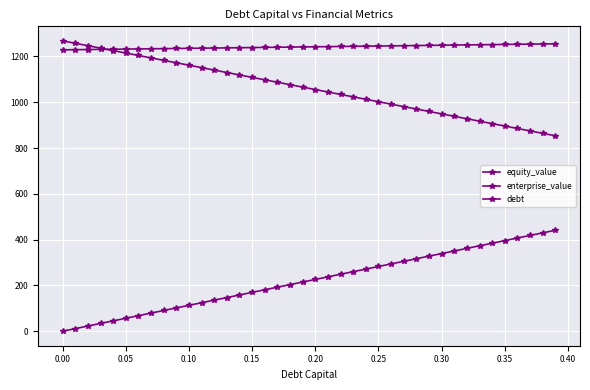

How many categories are shown in the chart?

40